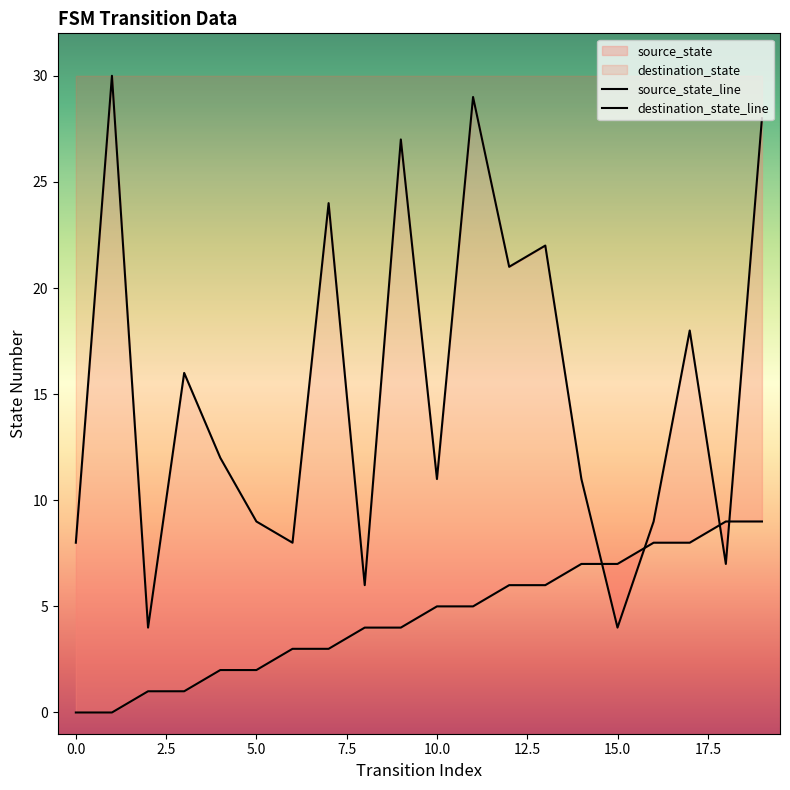

At which label does destination_state reach its peak?

1